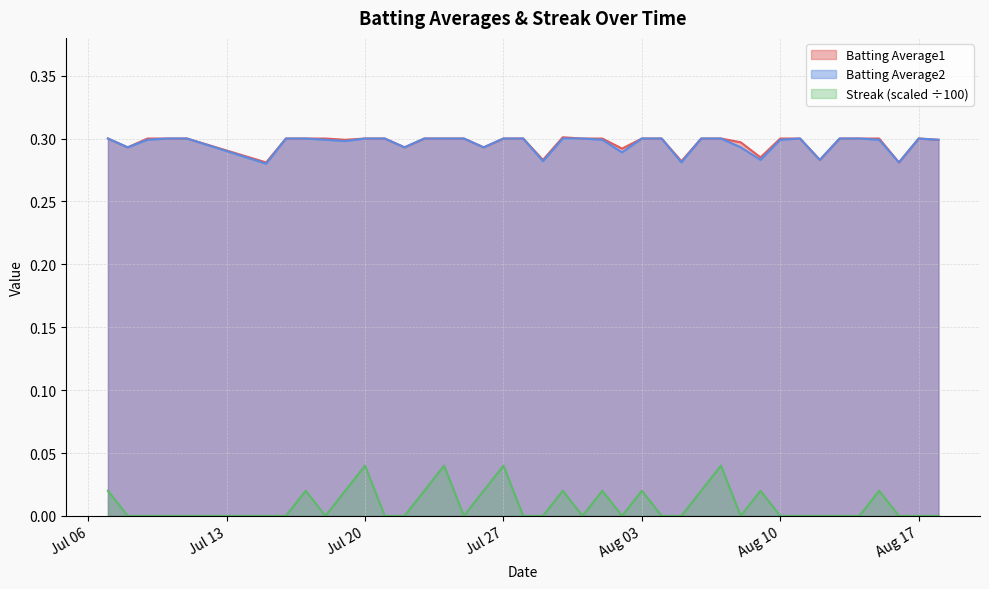

True or false: Streak (scaled ÷100) and Batting Average2 cross at least once.

False